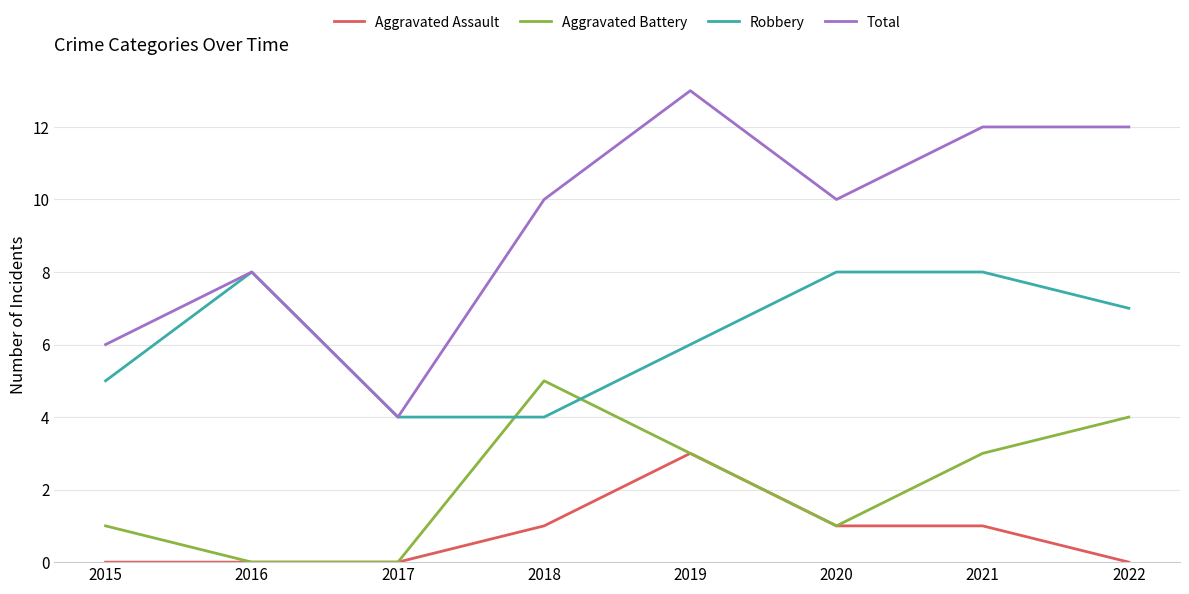

Reading right to left, what are all the values shown in this chart?

Aggravated Assault: 0	1	1	3	1	0	0	0
Aggravated Battery: 4	3	1	3	5	0	0	1
Robbery: 7	8	8	6	4	4	8	5
Total: 12	12	10	13	10	4	8	6